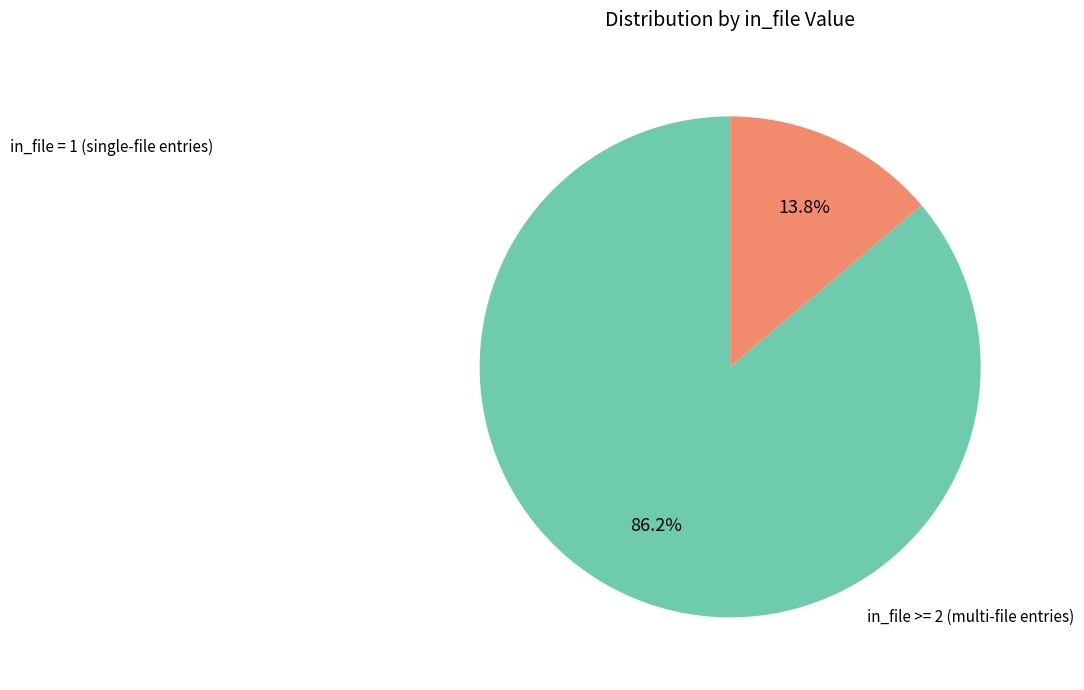

Is there any slice that represents more than half of the pie?

Yes